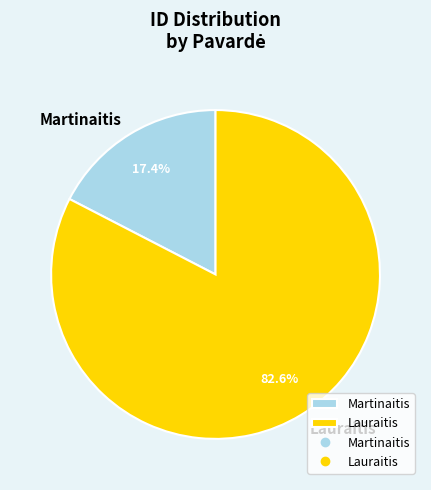

To the nearest percent, what percentage of the pie is Martinaitis?

17%